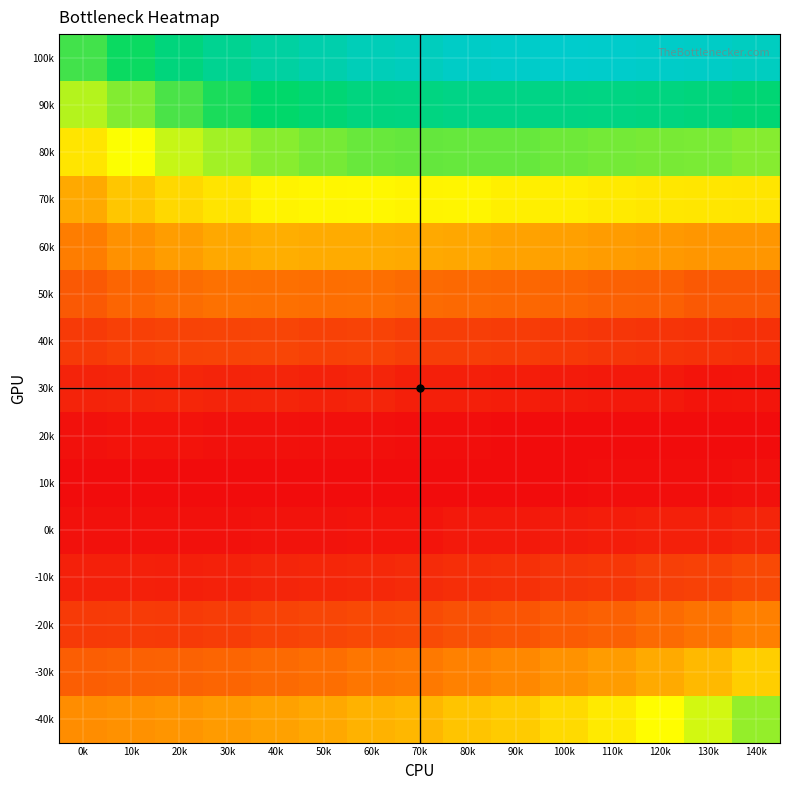

Reading left to right, list all the values displayed in this chart.

100k: 0k=0.2	10k=0.2	20k=0.2	30k=0.2	40k=0.2	50k=0.2	60k=0.2	70k=0.2	80k=0.2	90k=0.2	100k=0.2	110k=0.2	120k=0.2	130k=0.2	140k=0.2
90k: 0k=0.1	10k=0.1	20k=0.2	30k=0.2	40k=0.2	50k=0.2	60k=0.2	70k=0.2	80k=0.2	90k=0.2	100k=0.2	110k=0.2	120k=0.2	130k=0.2	140k=0.2
80k: 0k=0.1	10k=0.1	20k=0.1	30k=0.1	40k=0.1	50k=0.1	60k=0.2	70k=0.2	80k=0.2	90k=0.2	100k=0.2	110k=0.1	120k=0.1	130k=0.1	140k=0.1
70k: 0k=0.1	10k=0.1	20k=0.1	30k=0.1	40k=0.1	50k=0.1	60k=0.1	70k=0.1	80k=0.1	90k=0.1	100k=0.1	110k=0.1	120k=0.1	130k=0.1	140k=0.1
60k: 0k=0.1	10k=0.1	20k=0.1	30k=0.1	40k=0.1	50k=0.1	60k=0.1	70k=0.1	80k=0.1	90k=0.1	100k=0.1	110k=0.1	120k=0.1	130k=0.1	140k=0.1
50k: 0k=0.0	10k=0.0	20k=0.0	30k=0.1	40k=0.1	50k=0.1	60k=0.1	70k=0.0	80k=0.0	90k=0.0	100k=0.0	110k=0.0	120k=0.0	130k=0.0	140k=0.0
40k: 0k=0.0	10k=0.0	20k=0.0	30k=0.0	40k=0.0	50k=0.0	60k=0.0	70k=0.0	80k=0.0	90k=0.0	100k=0.0	110k=0.0	120k=0.0	130k=0.0	140k=0.0
30k: 0k=0.0	10k=0.0	20k=0.0	30k=0.0	40k=0.0	50k=0.0	60k=0.0	70k=0.0	80k=0.0	90k=0.0	100k=0.0	110k=0.0	120k=0.0	130k=0.0	140k=0.0
20k: 0k=0.0	10k=0.0	20k=0.0	30k=0.0	40k=0.0	50k=0.0	60k=0.0	70k=0.0	80k=0.0	90k=0.0	100k=0.0	110k=0.0	120k=0.0	130k=0.0	140k=0.0
10k: 0k=0.0	10k=0.0	20k=0.0	30k=0.0	40k=0.0	50k=0.0	60k=0.0	70k=0.0	80k=0.0	90k=0.0	100k=0.0	110k=0.0	120k=0.0	130k=0.0	140k=0.0
0k: 0k=0.0	10k=0.0	20k=0.0	30k=0.0	40k=0.0	50k=0.0	60k=0.0	70k=0.0	80k=0.0	90k=0.0	100k=0.0	110k=0.0	120k=0.0	130k=0.0	140k=0.0
-10k: 0k=0.0	10k=0.0	20k=0.0	30k=0.0	40k=0.0	50k=0.0	60k=0.0	70k=0.0	80k=0.0	90k=0.0	100k=0.0	110k=0.0	120k=0.0	130k=0.0	140k=0.0
-20k: 0k=0.0	10k=0.0	20k=0.0	30k=0.0	40k=0.0	50k=0.0	60k=0.0	70k=0.0	80k=0.0	90k=0.0	100k=0.0	110k=0.0	120k=0.0	130k=0.1	140k=0.1
-30k: 0k=0.0	10k=0.0	20k=0.0	30k=0.0	40k=0.0	50k=0.1	60k=0.1	70k=0.1	80k=0.1	90k=0.1	100k=0.1	110k=0.1	120k=0.1	130k=0.1	140k=0.1
-40k: 0k=0.1	10k=0.1	20k=0.1	30k=0.1	40k=0.1	50k=0.1	60k=0.1	70k=0.1	80k=0.1	90k=0.1	100k=0.1	110k=0.1	120k=0.1	130k=0.1	140k=0.1